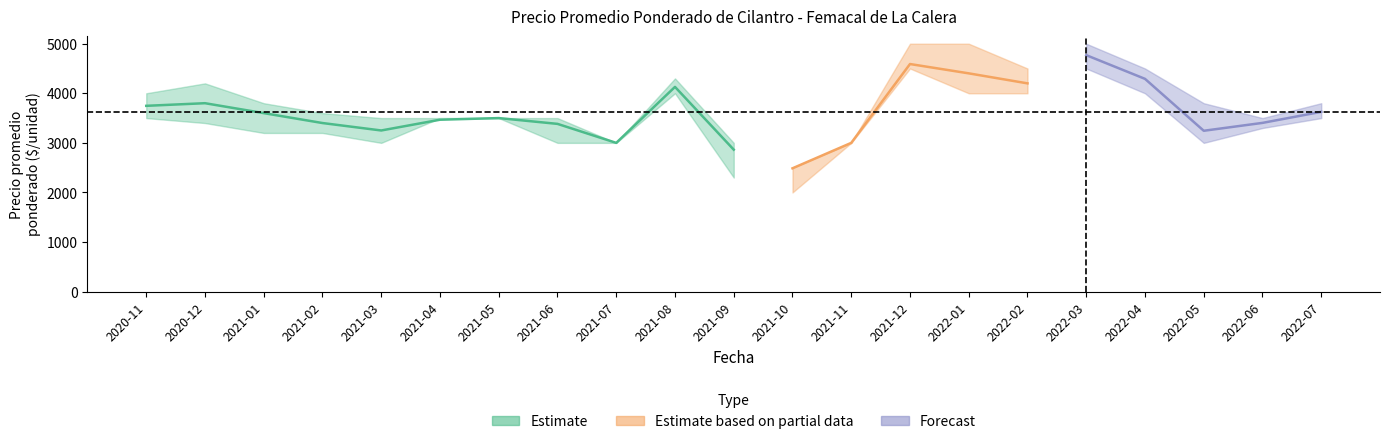

Between 2021-12 and 2022-05, which is larger?

2021-12